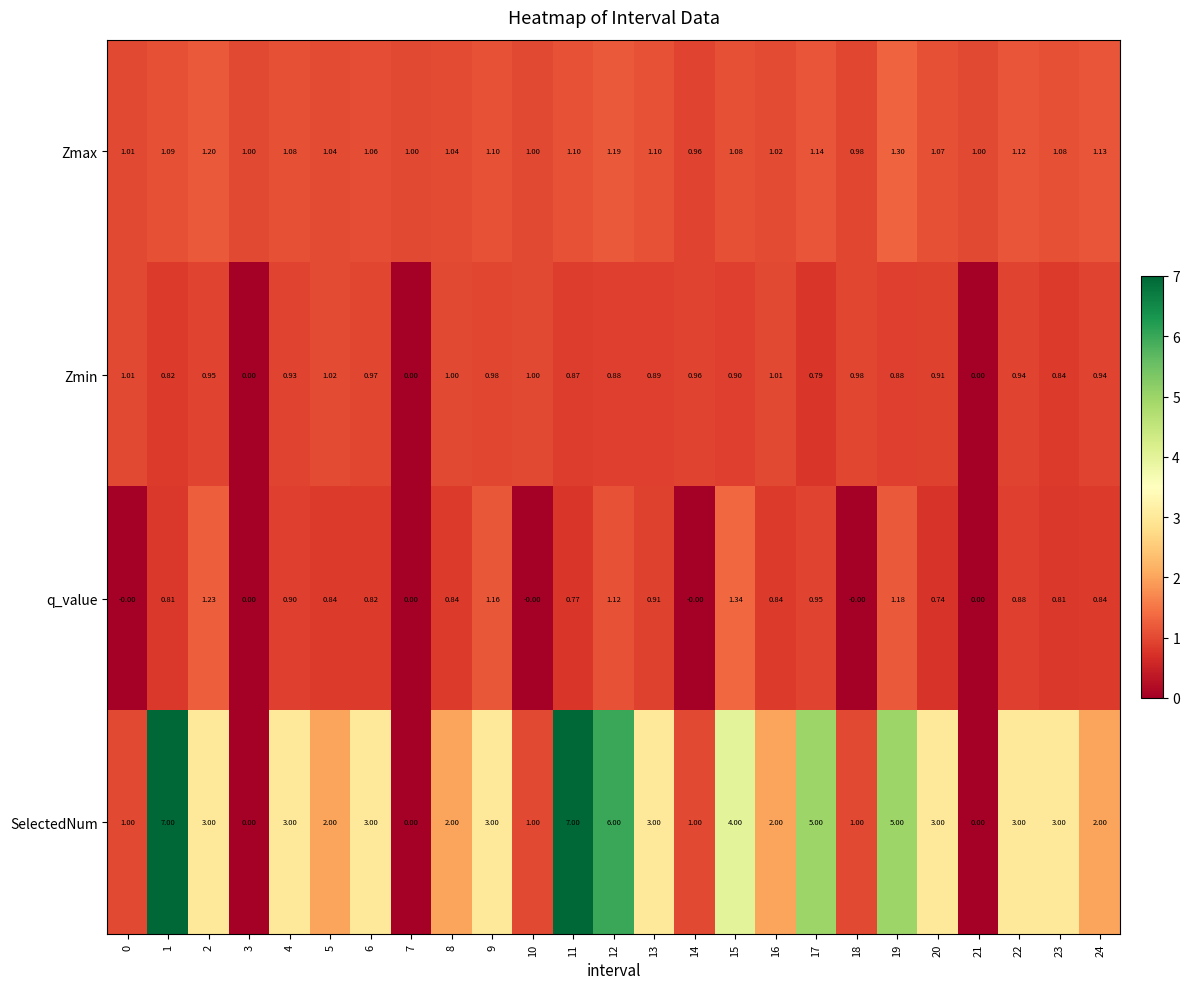

Which series has the largest total across all categories?

SelectedNum